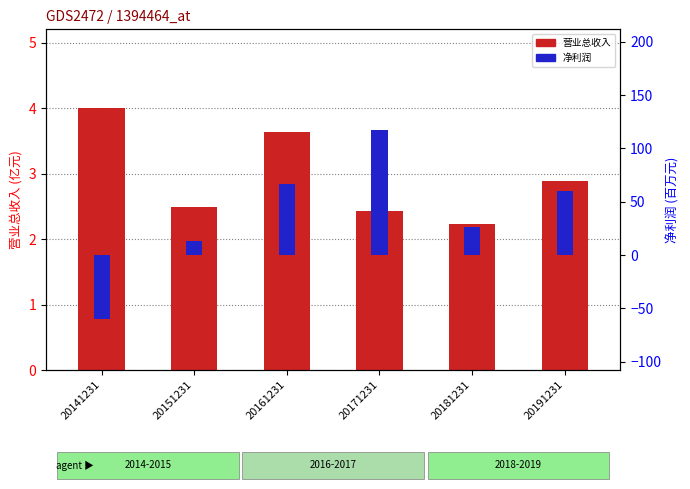

What is the value of the 营业总收入 bar at the 5th from the left?

2.2